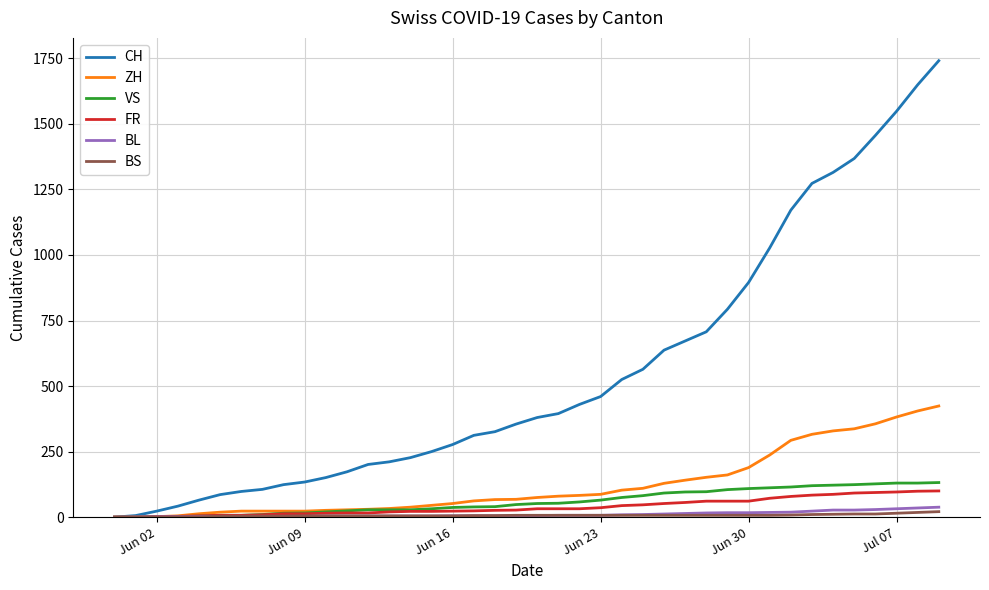

Which series has the largest total across all categories?

CH